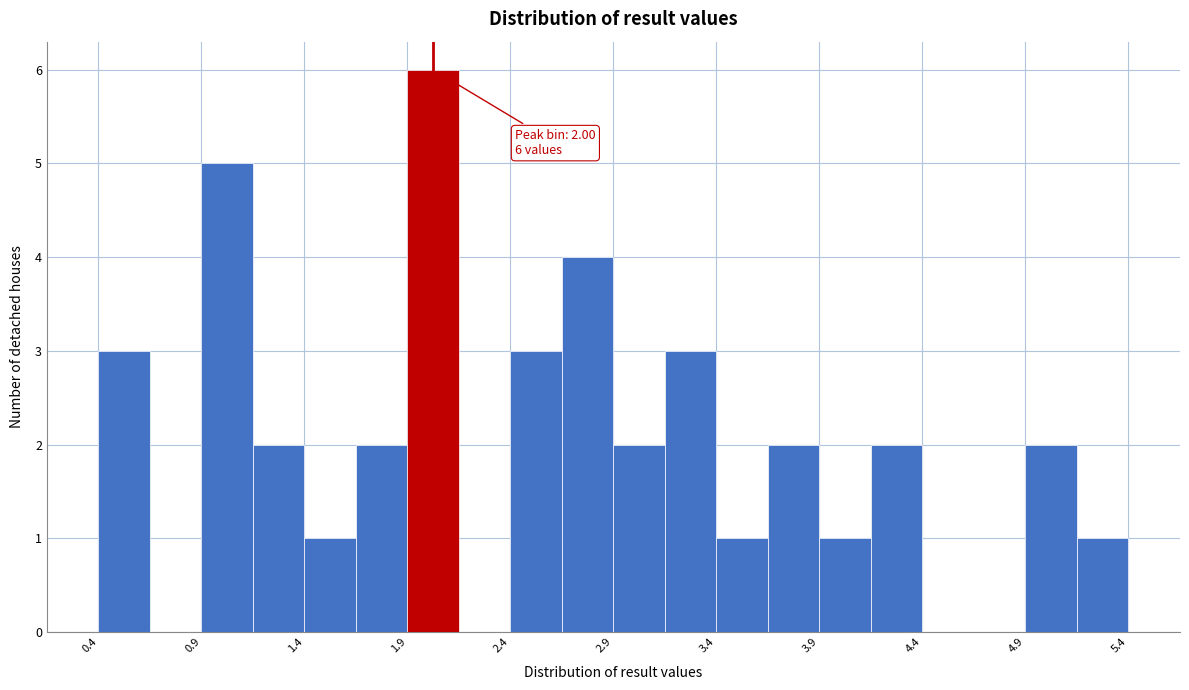

Read against the x-axis, roughly where is the centre of the tallest bar?

2.0